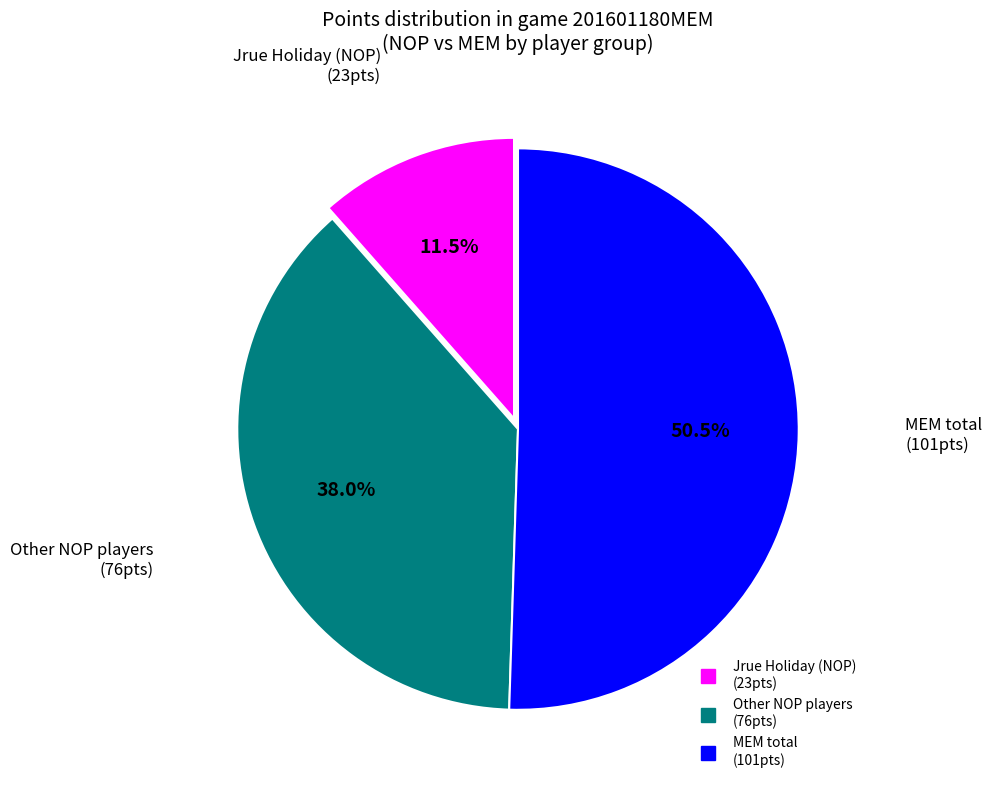

Does any single category account for the majority?

Yes